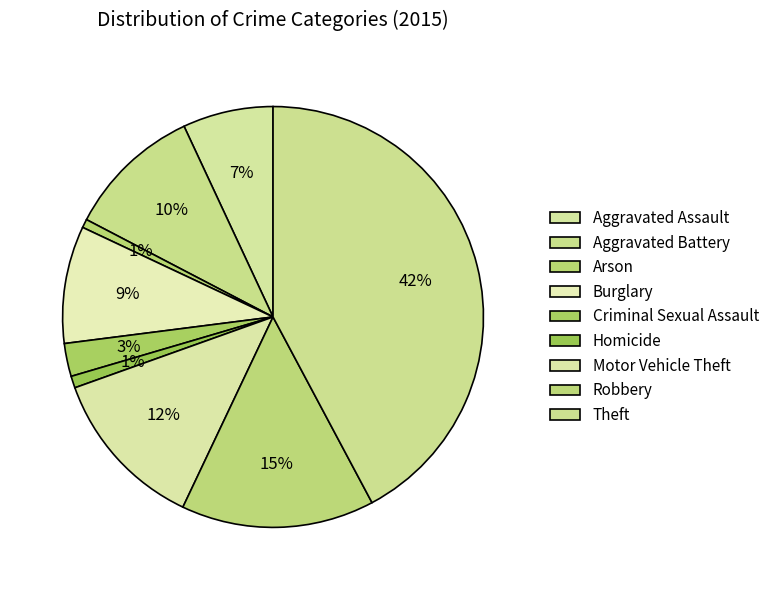

Does Aggravated Battery represent more than half of the total?

No